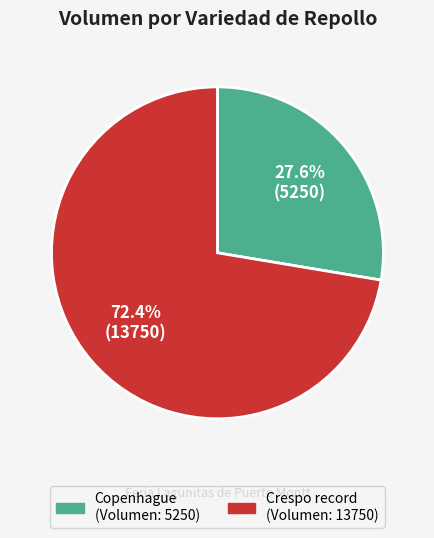

Which category has the biggest portion of the pie?

Crespo record